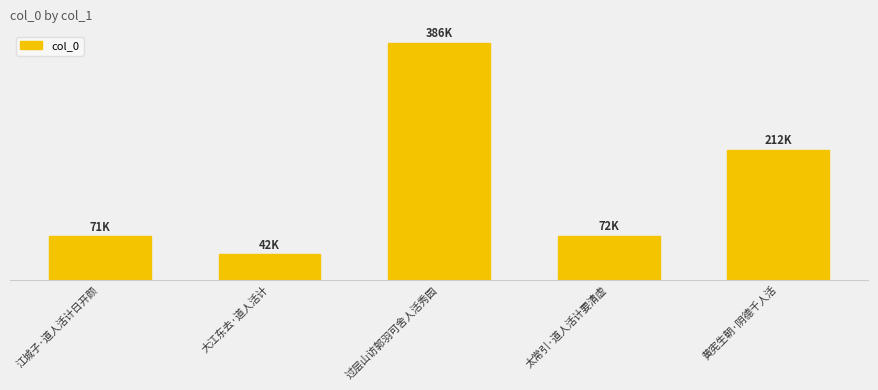

Rank the categories by value from highest to lowest.

过层山访郭羽可舍人活秀园, 黄宪生朝·阴德千人活, 太常引·道人活计要清虚, 江城子·道人活计日开颜, 大江东去·道人活计